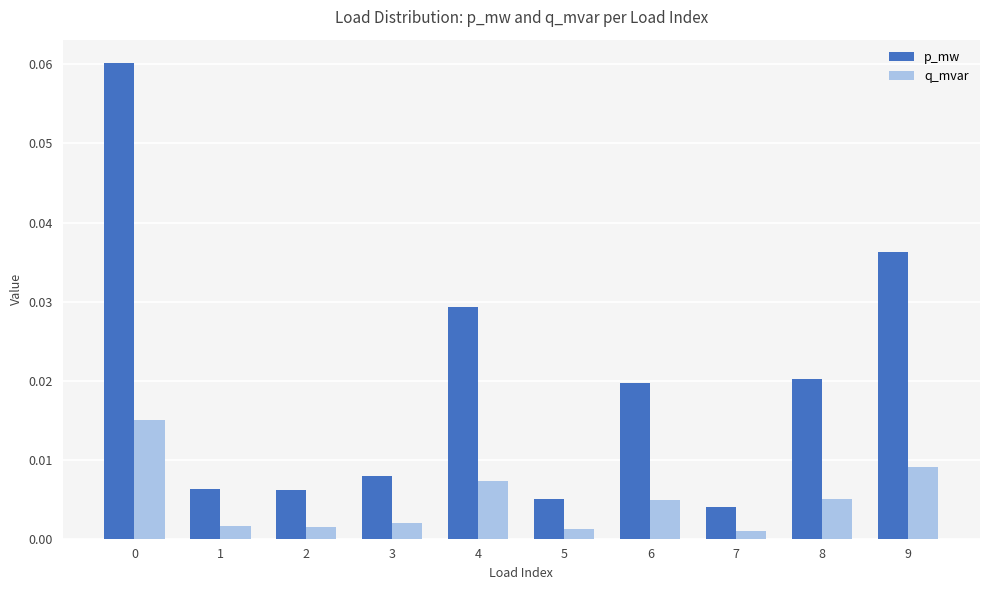

Which series changed the most between 4 and 7?

p_mw